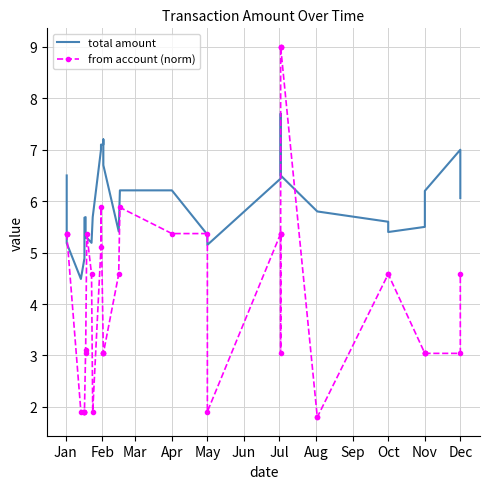

At Oct, list the series in order from smallest to largest.

from account (norm), total amount